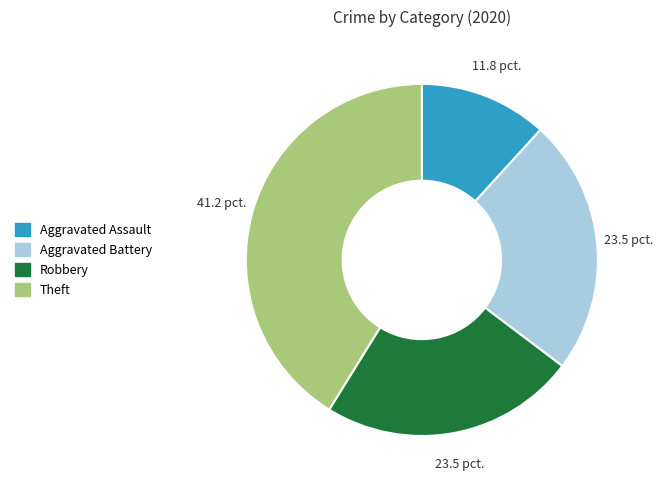

Does any single category account for the majority?

No